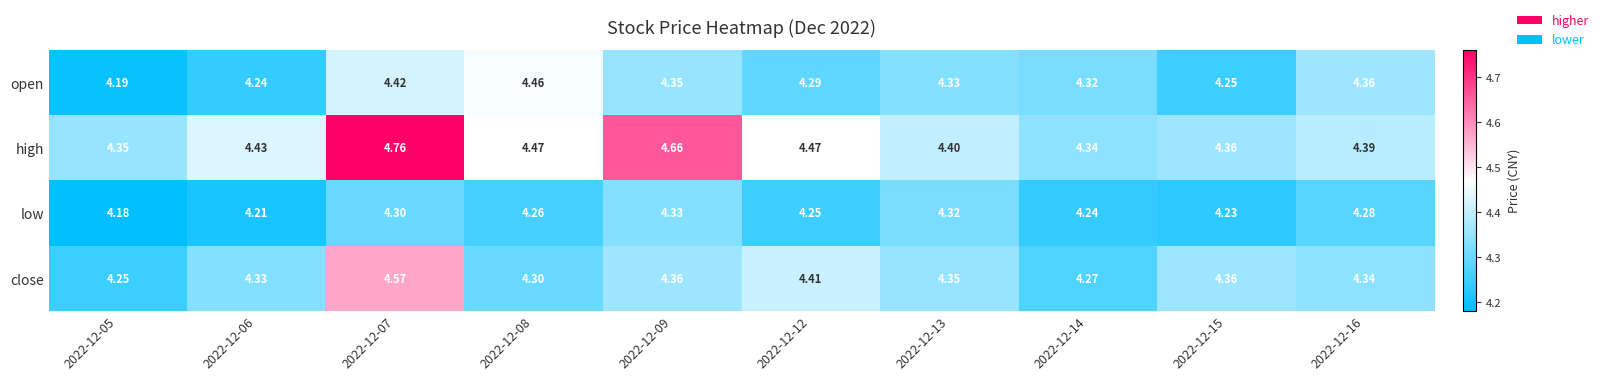

Which series has the largest range (max minus min)?

high